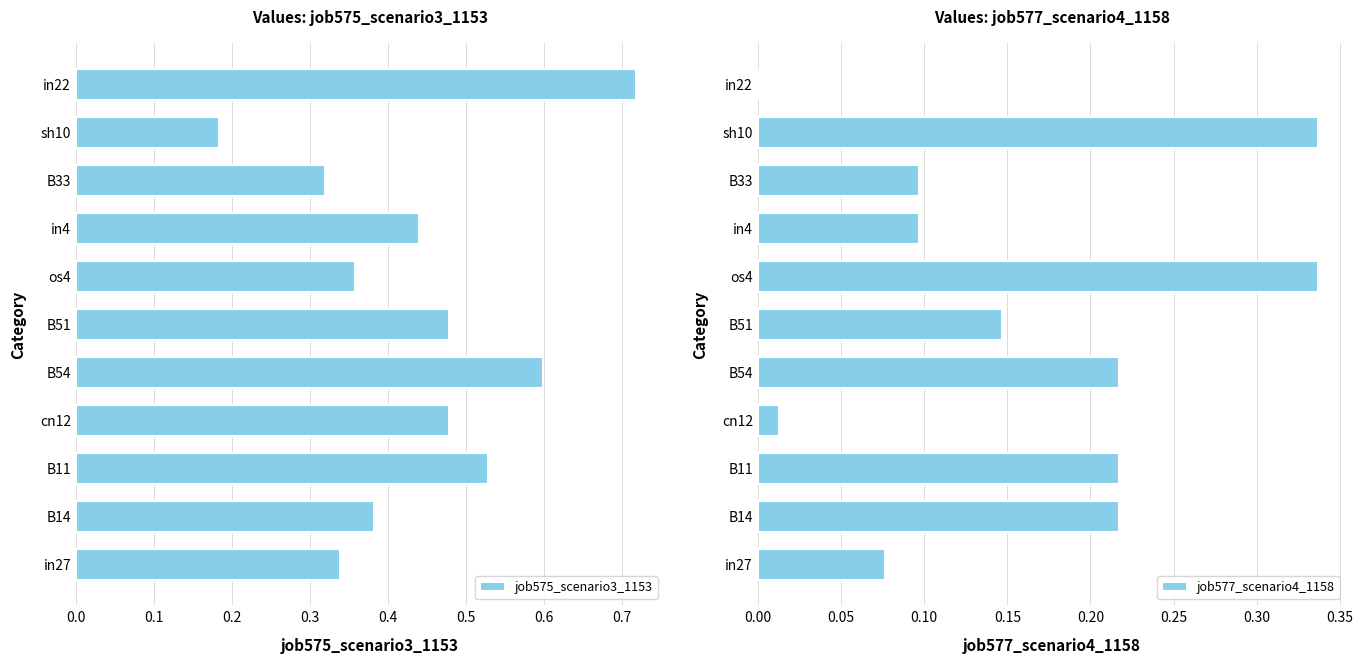

True or false: job575_scenario3_1153 has a value of 0.6 at B14.

False